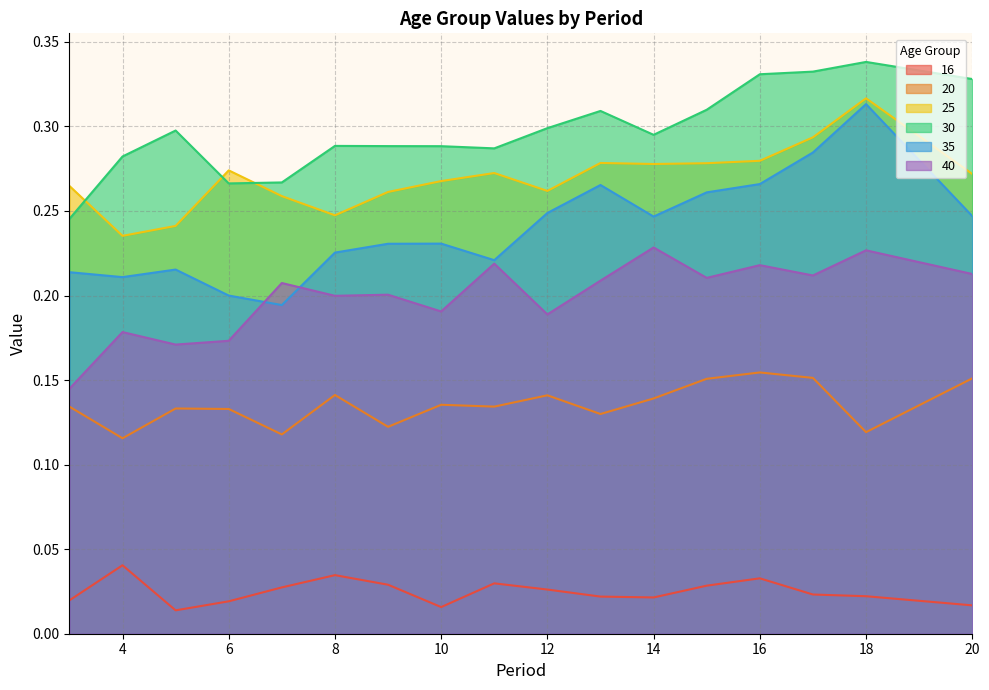

How many lines are shown in the chart?

6